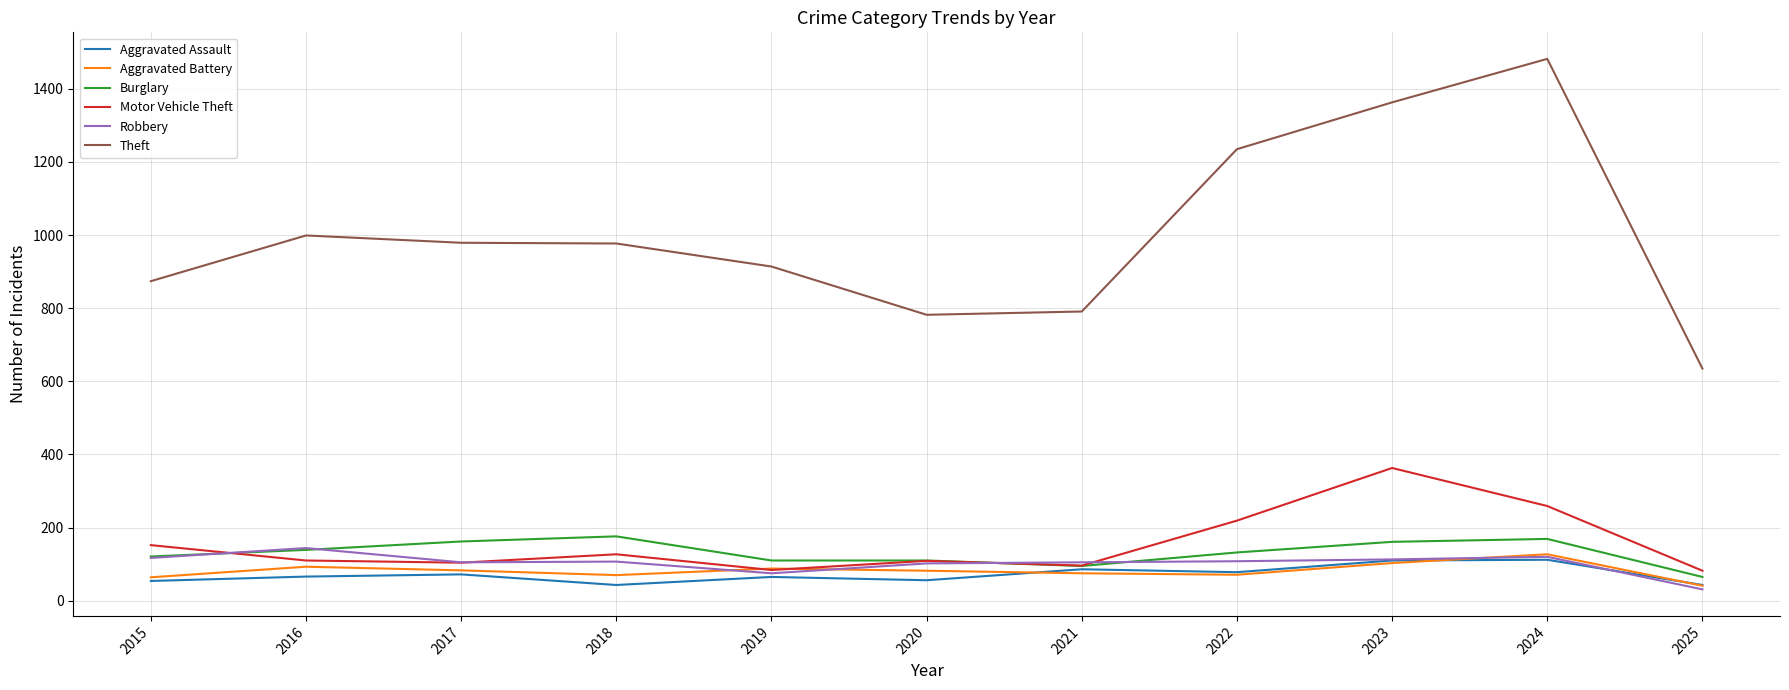

Which series has the largest total across all categories?

Theft